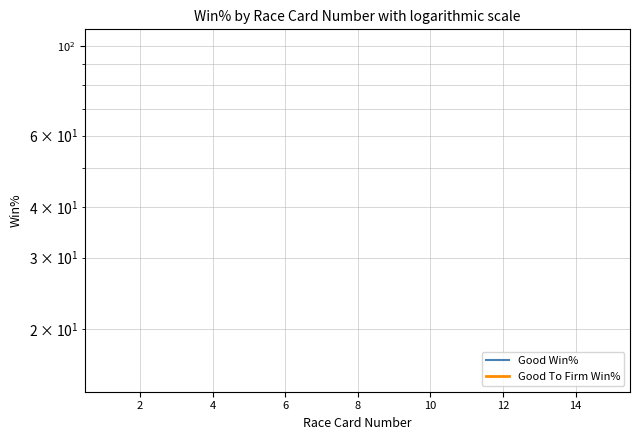

True or false: Good Win% has a value of 31.7 at 4.

False